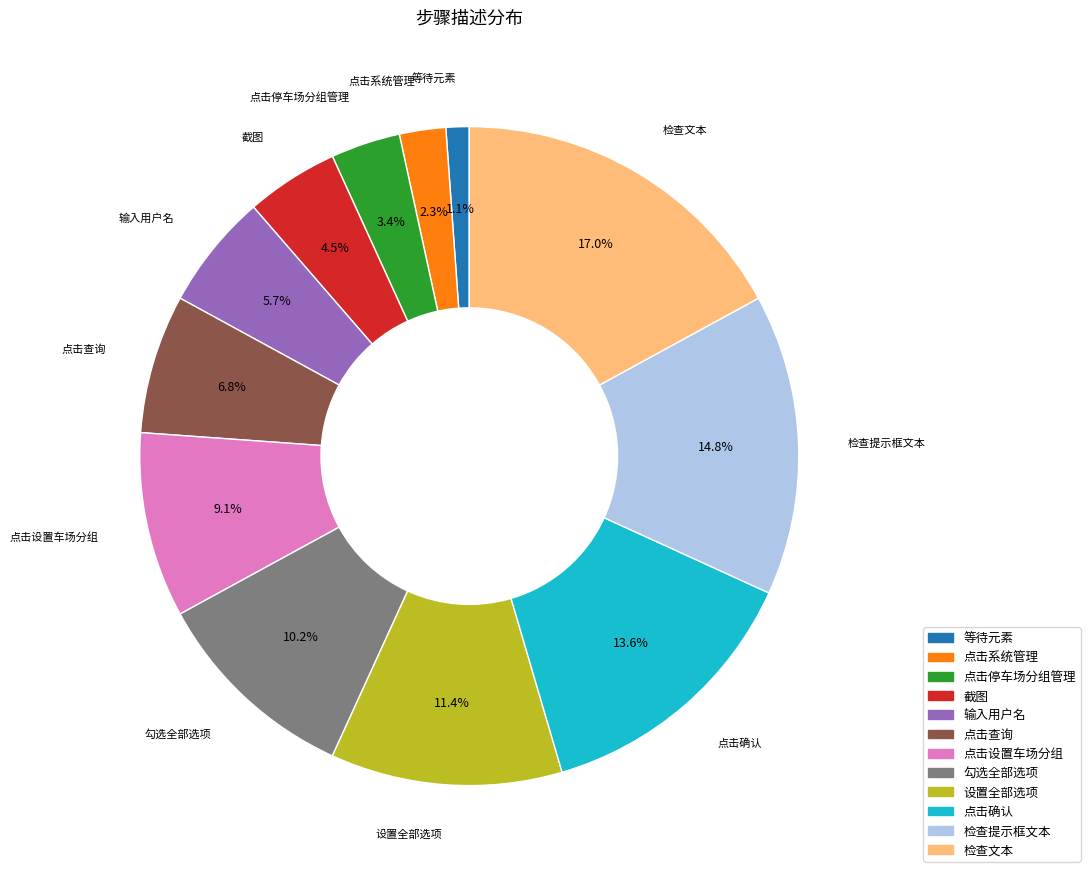

Rank the categories by value from lowest to highest.

等待元素, 点击系统管理, 点击停车场分组管理, 截图, 输入用户名, 点击查询, 点击设置车场分组, 勾选全部选项, 设置全部选项, 点击确认, 检查提示框文本, 检查文本